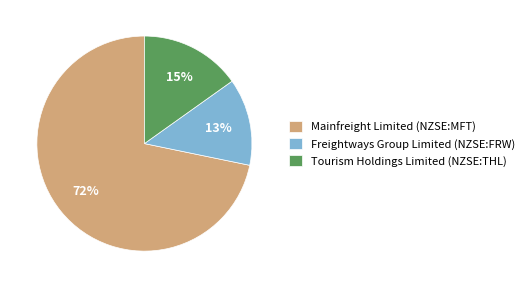

Between Tourism Holdings Limited (NZSE:THL) and Freightways Group Limited (NZSE:FRW), which is larger?

Tourism Holdings Limited (NZSE:THL)